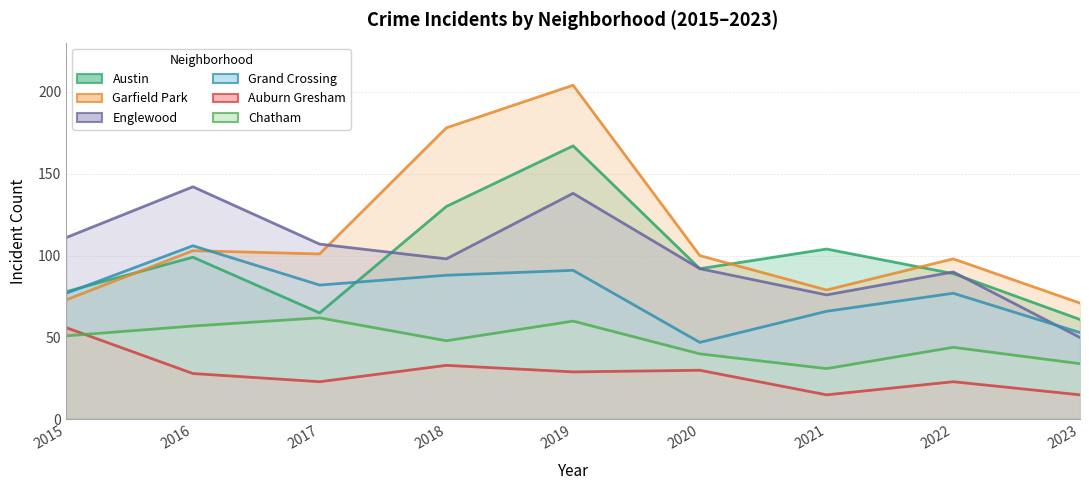

Which series has the widest spread of values?

Garfield Park